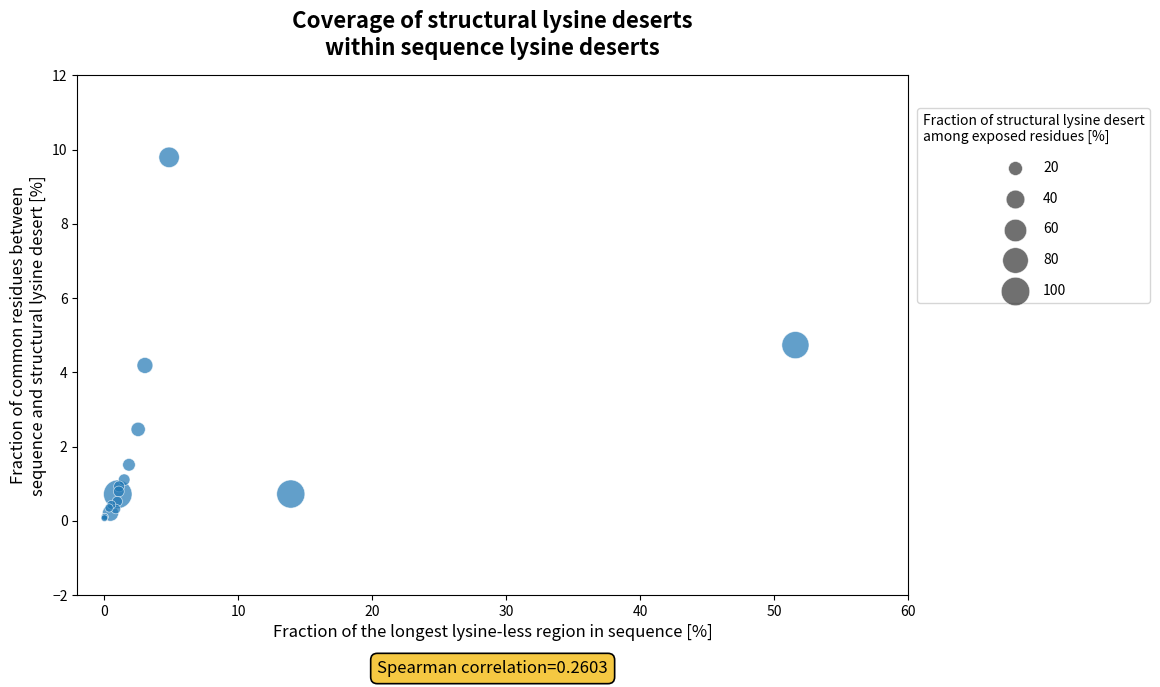

What Y value in the scatter plot is closest to 4?

4.2